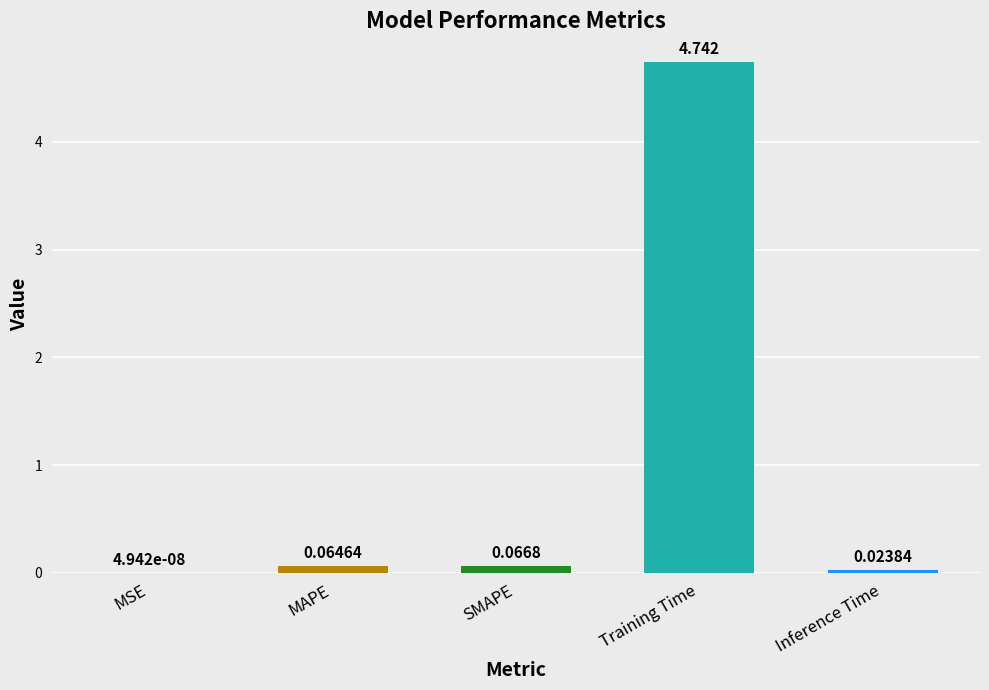

Between Training Time and MAPE, which is larger?

Training Time